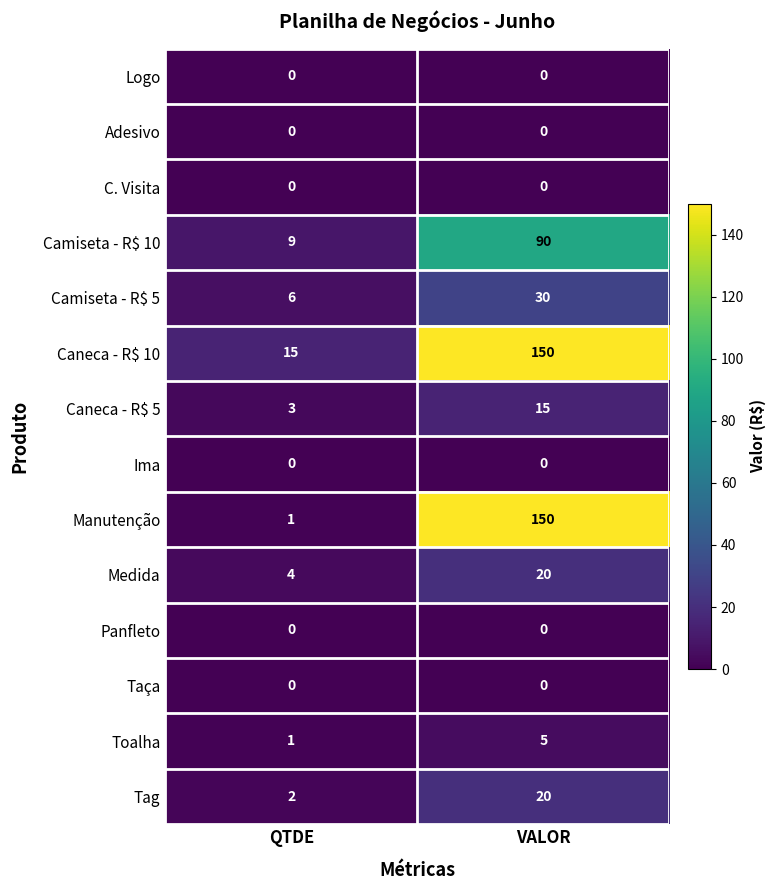

Which category has the highest value across all series?

VALOR